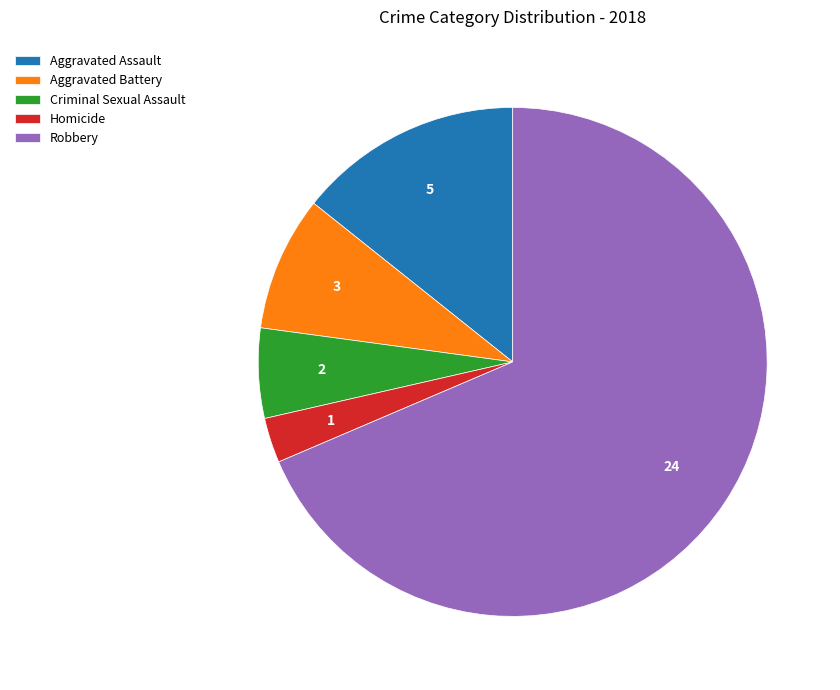

Do Aggravated Assault and Criminal Sexual Assault together represent more than half of the pie?

No